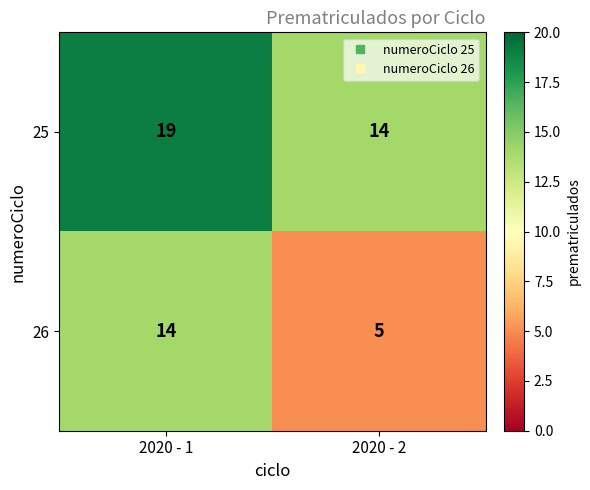

What is the difference between the 25 values at 2020 - 2 and 2020 - 1?

5